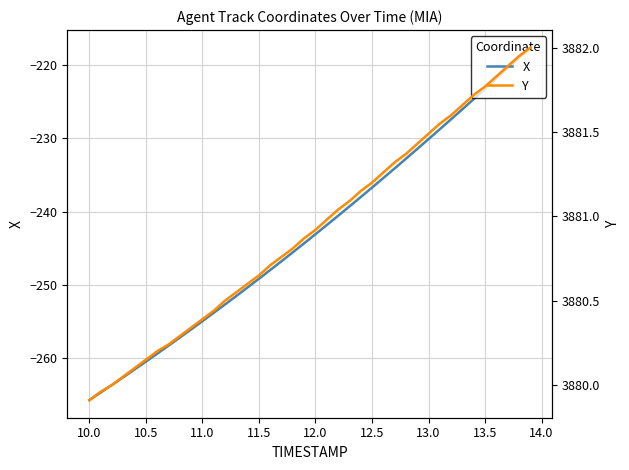

What is the highest value of the X series?

-217.7